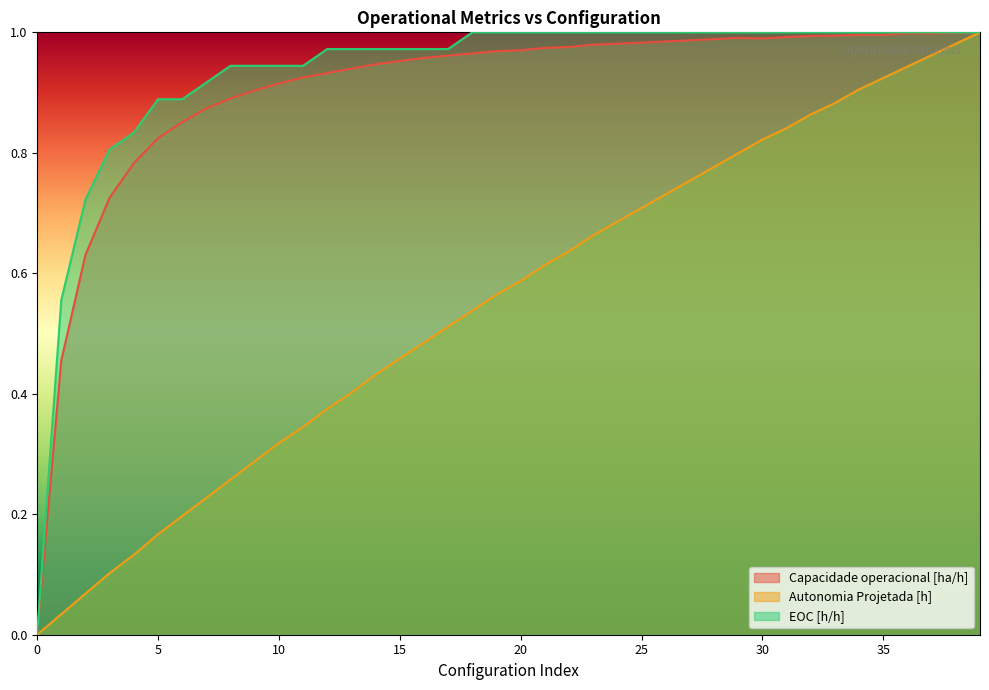

What is the total value across all series at 13?

2.3